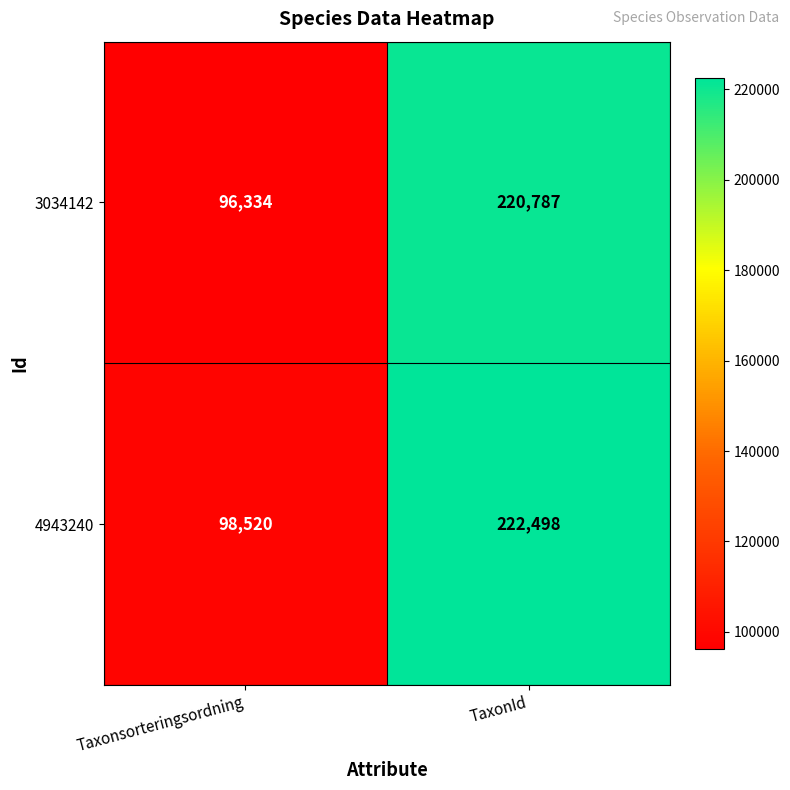

Which series has the widest spread of values?

3034142